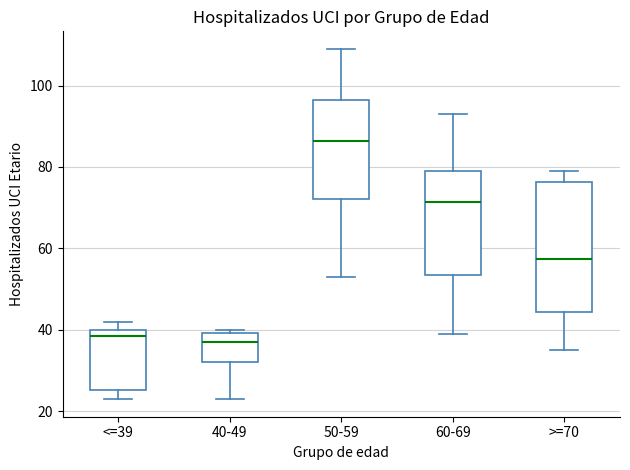

Where does the median line of the box for 40-49 sit on the y-axis? The values are not printed on the chart, so give them approximately, as read against the axis.

38